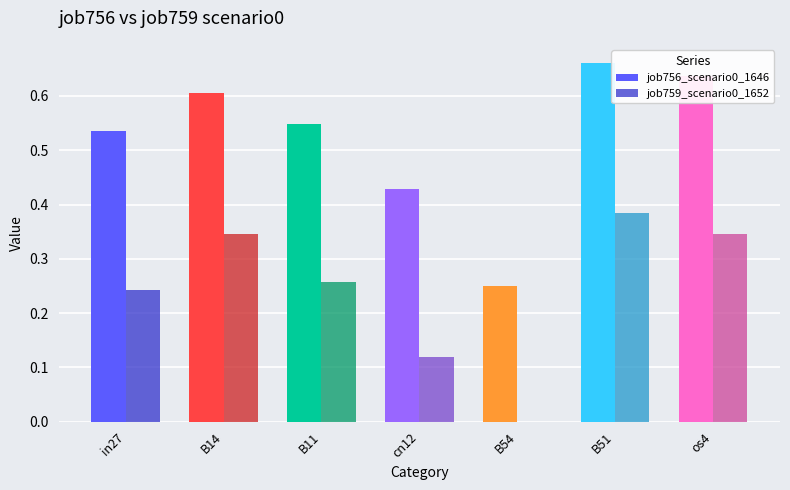

Which label corresponds to the largest value in the chart?

B51